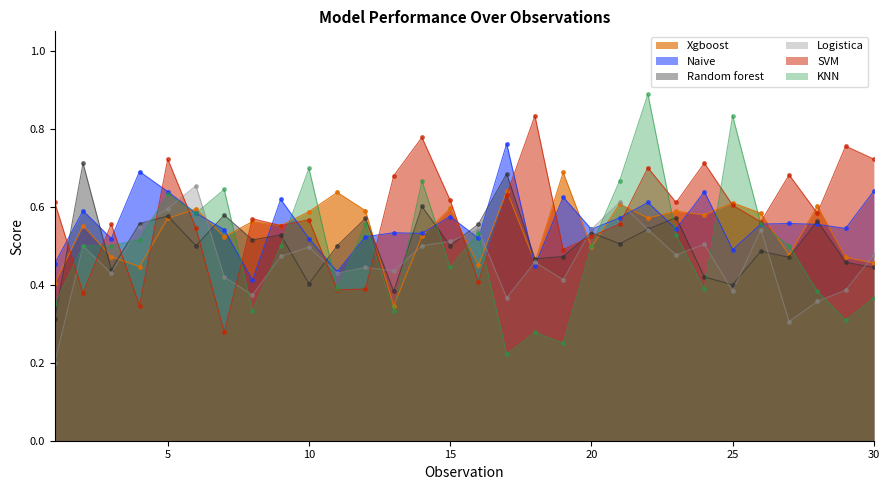

Which series has the widest spread of values?

KNN